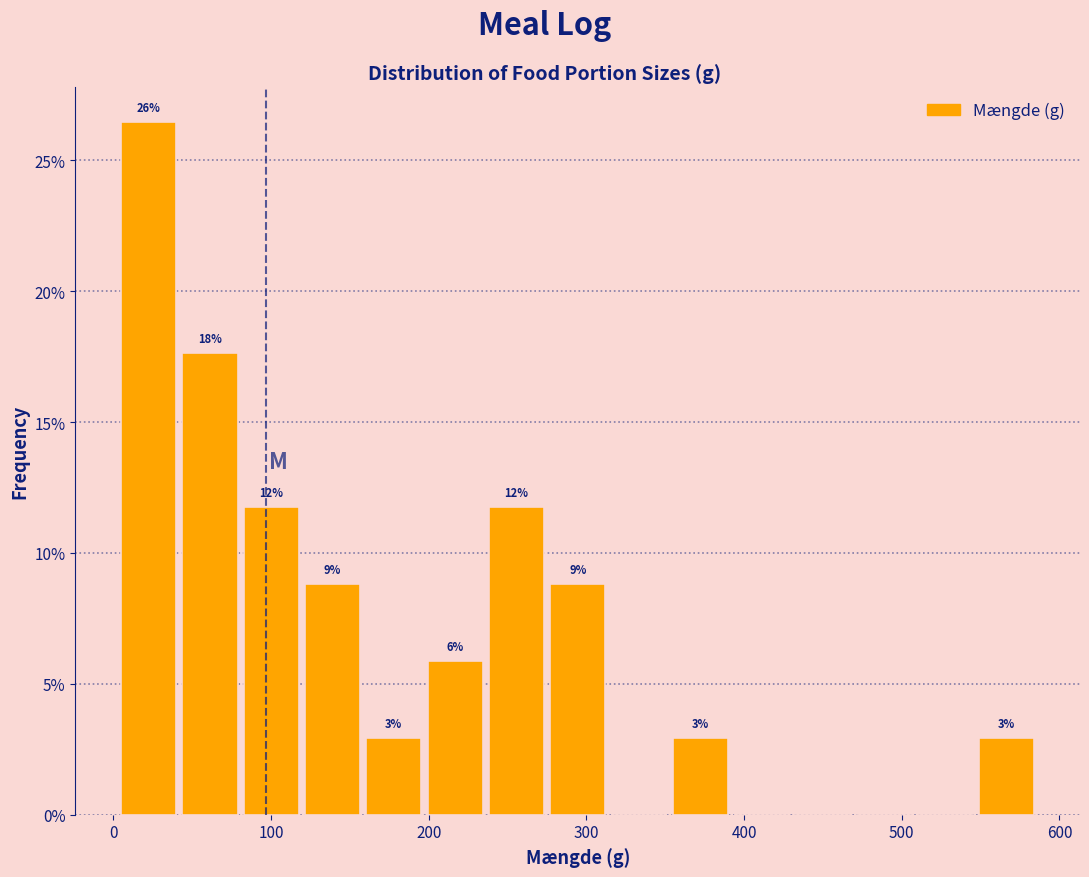

Around what value on the x-axis is the tallest bar? Give the approximate position of its centre, as read against the axis.

20